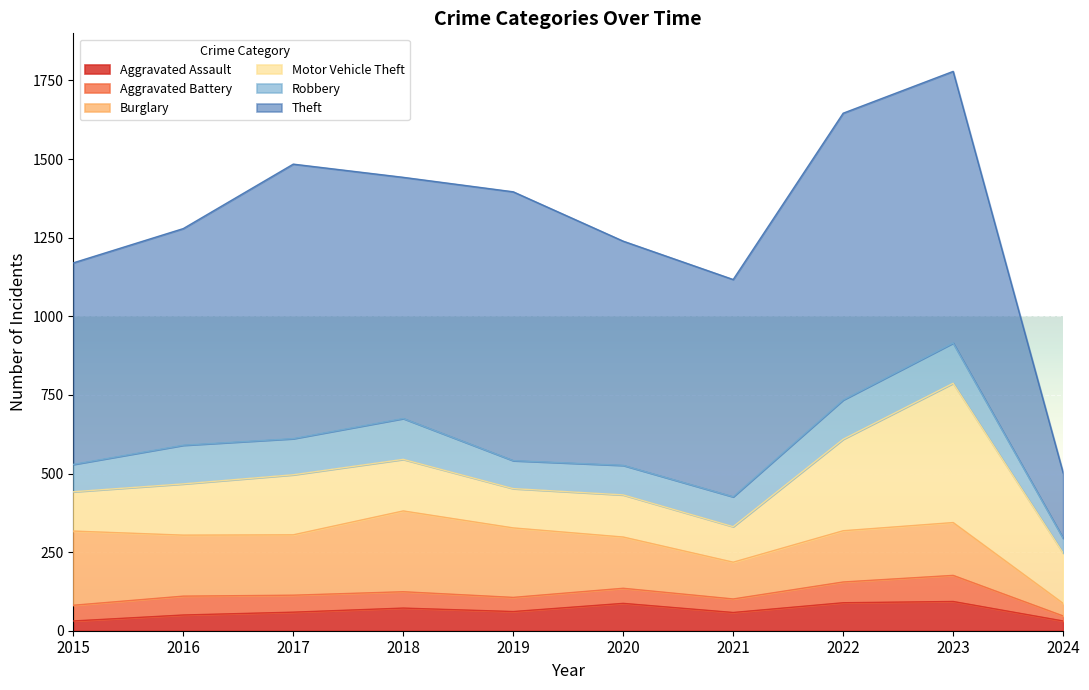

What is the highest value of the Aggravated Battery series?

83